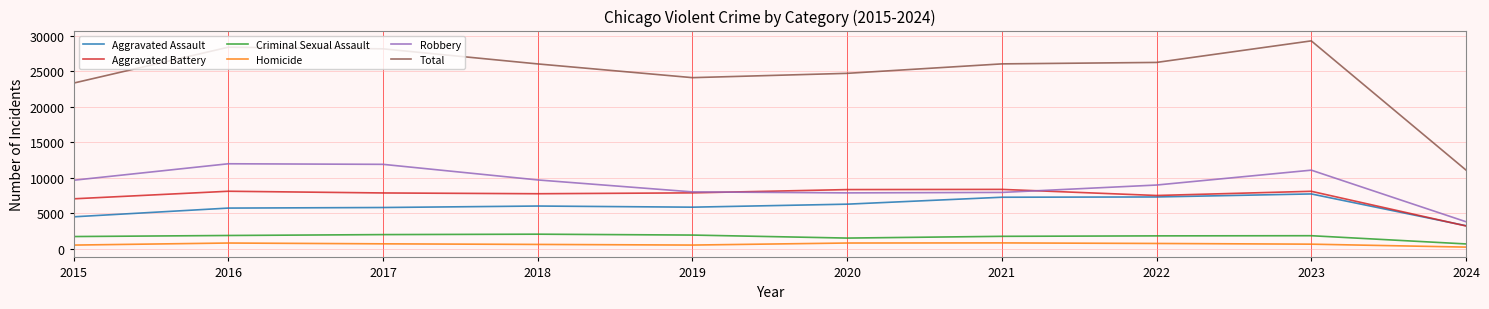

Which series has the largest total across all categories?

Total